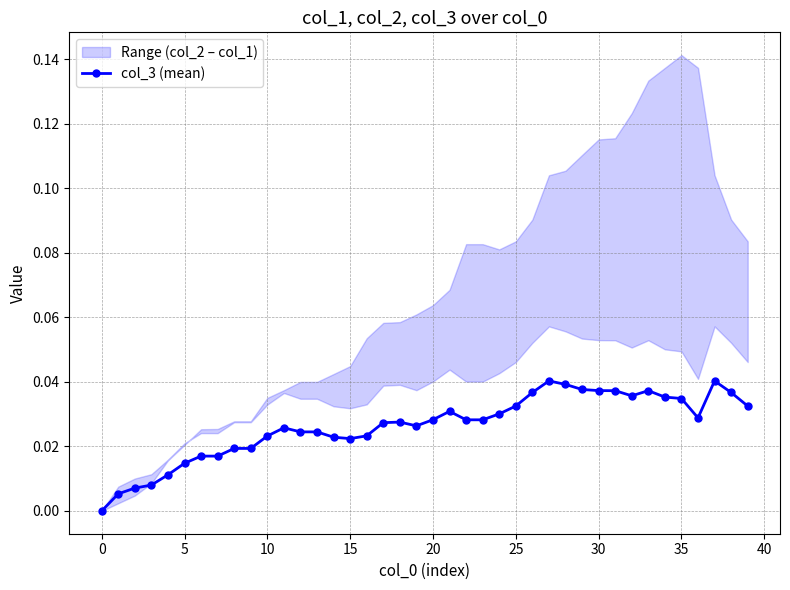

The value of col_3 (mean) at 0 is 0.0. True or false?

True